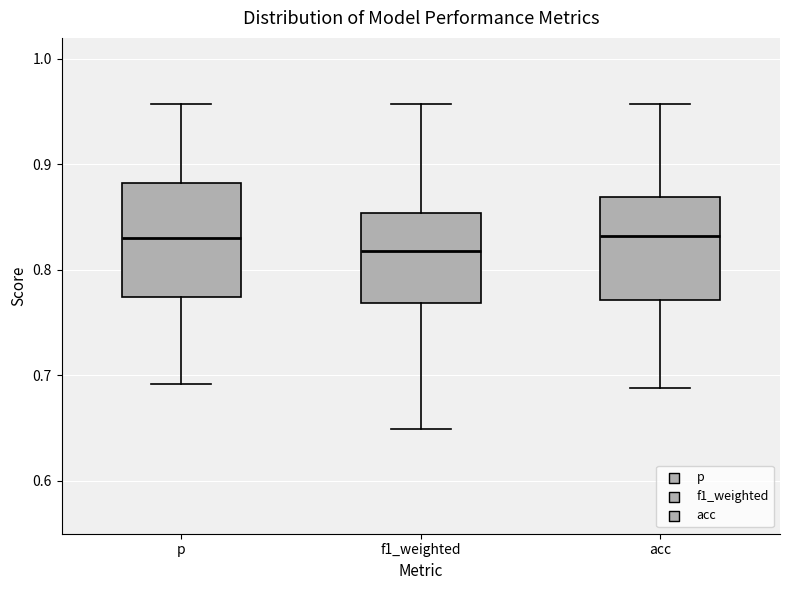

Which box has the lowest median line?

f1_weighted